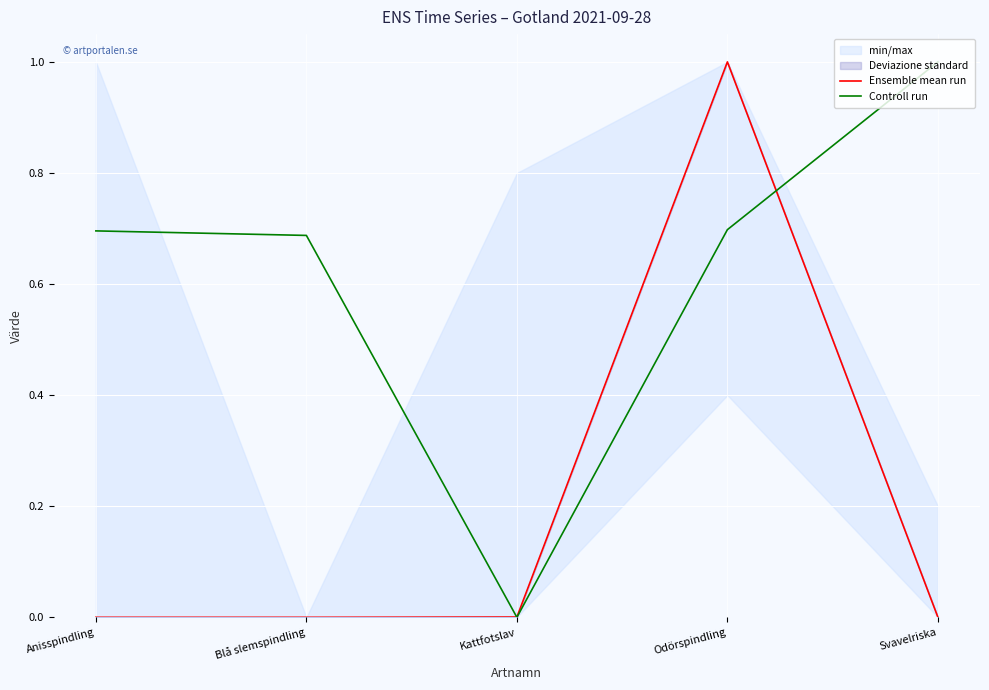

At which label does Controll run reach its peak?

Svavelriska